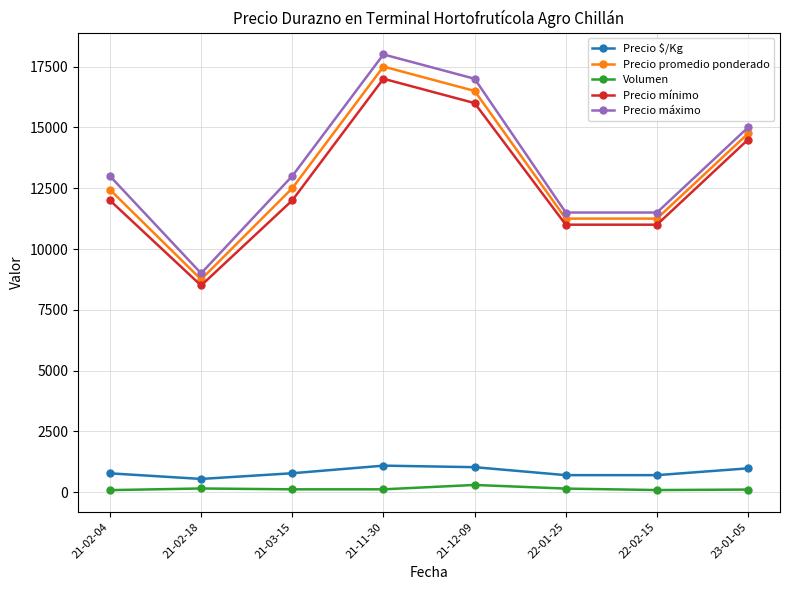

What is the label of the 4th point from the right?

21-12-09